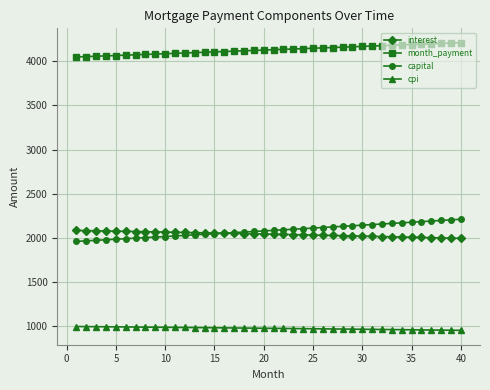

True or false: interest and month_payment intersect in this chart.

False